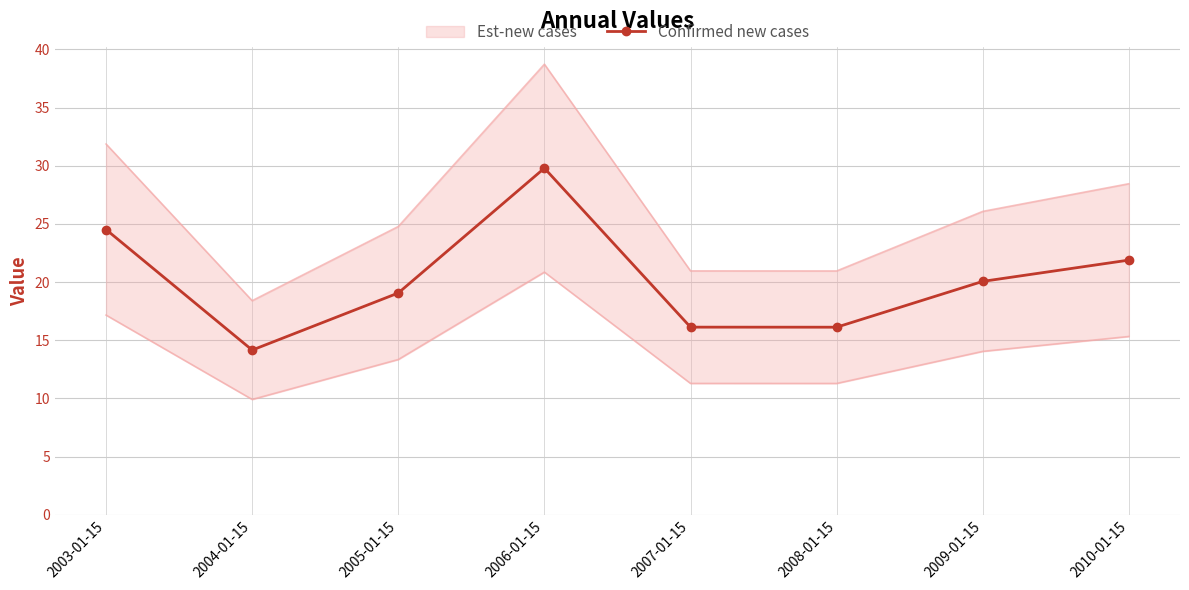

True or false: the data has more than 1 interior local peaks.

False